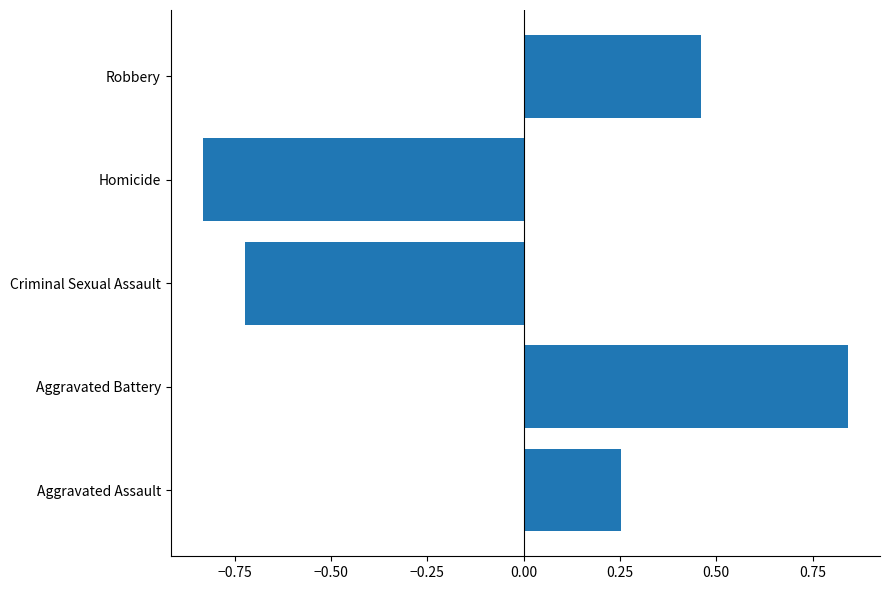

At which label is the value closest to 0?

Aggravated Assault